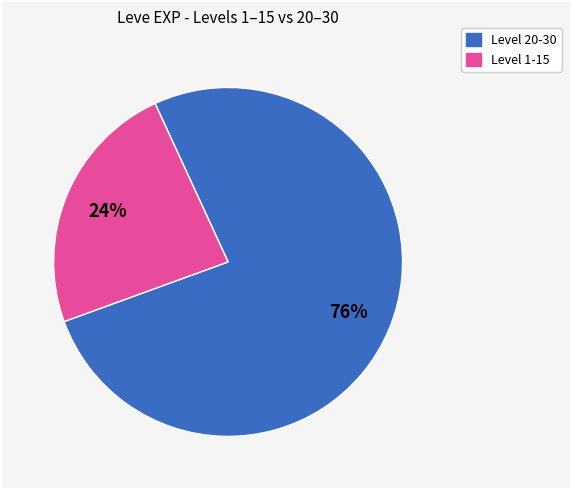

To the nearest percent, what is the average slice percentage?

50%